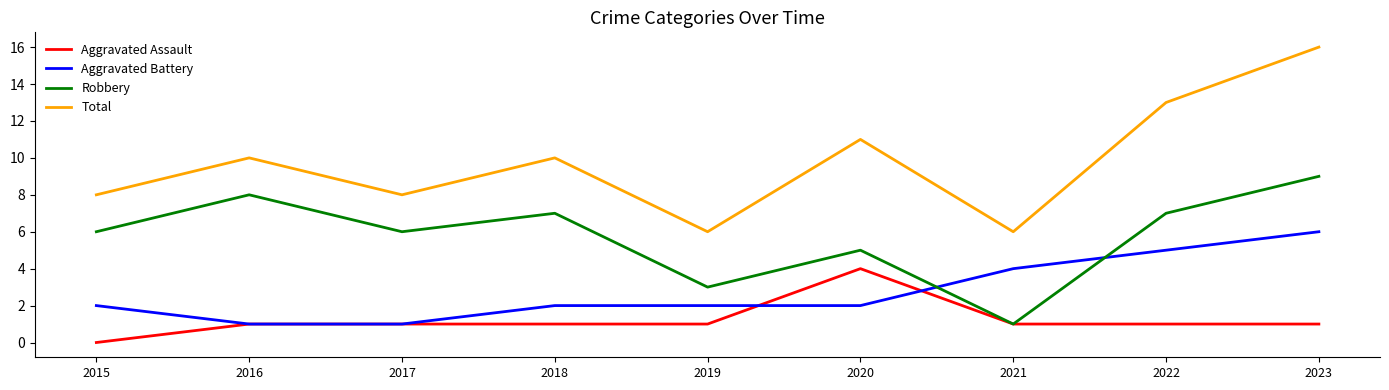

Reading left to right, what are all the values shown in this chart?

Aggravated Assault: 2015=0	2016=1	2017=1	2018=1	2019=1	2020=4	2021=1	2022=1	2023=1
Aggravated Battery: 2015=2	2016=1	2017=1	2018=2	2019=2	2020=2	2021=4	2022=5	2023=6
Robbery: 2015=6	2016=8	2017=6	2018=7	2019=3	2020=5	2021=1	2022=7	2023=9
Total: 2015=8	2016=10	2017=8	2018=10	2019=6	2020=11	2021=6	2022=13	2023=16